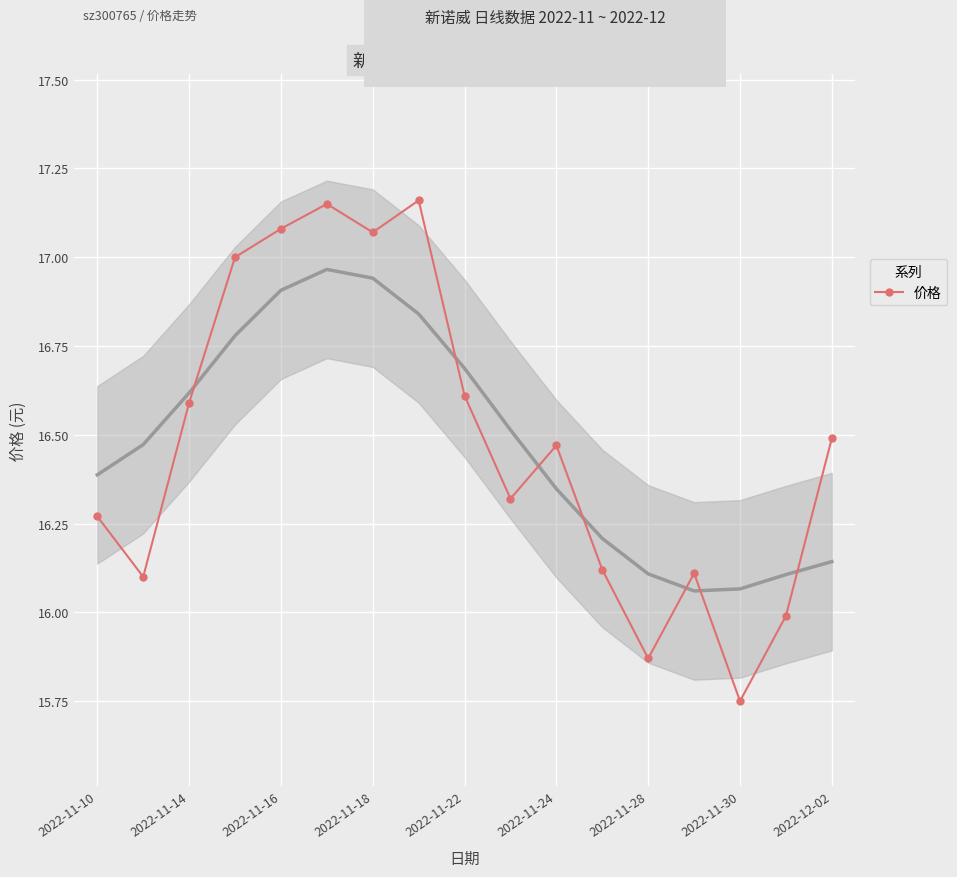

The value of 价格 at 2022-11-14 is 10.0. True or false?

False